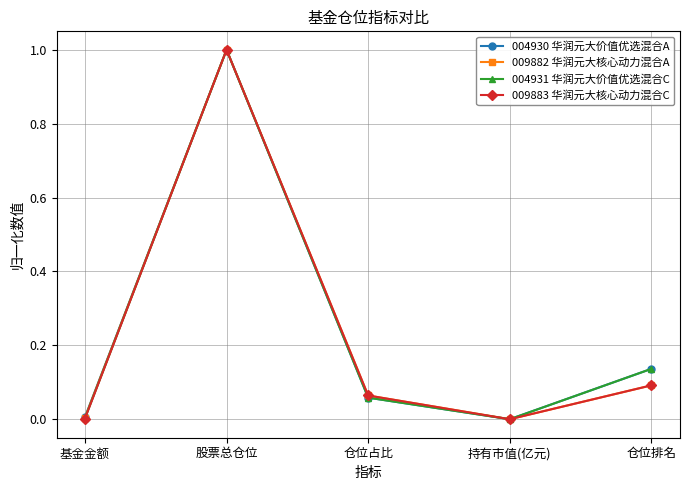

What is the difference between the maximum and minimum values in the 009883 华润元大核心动力混合C series?

1.0